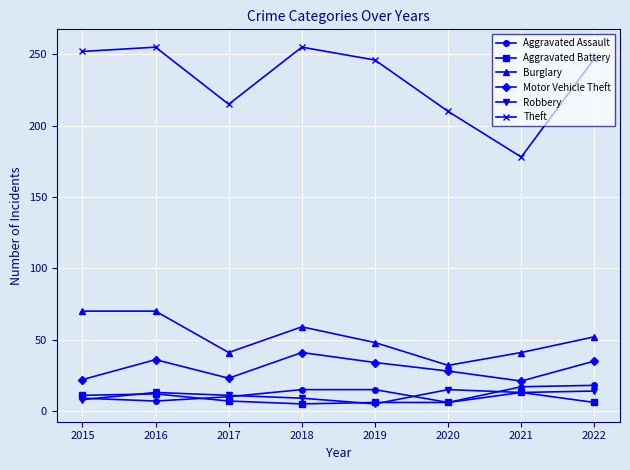

How many categories are shown in the chart?

8